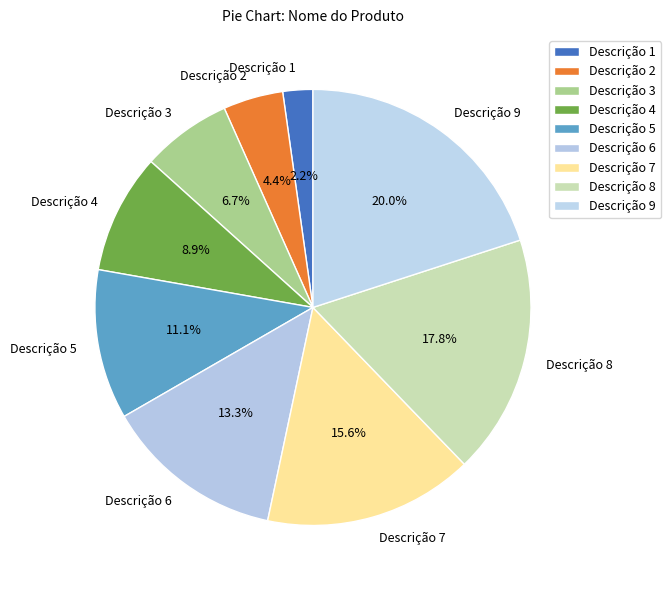

Rank the categories by value from highest to lowest.

Descrição 9, Descrição 8, Descrição 7, Descrição 6, Descrição 5, Descrição 4, Descrição 3, Descrição 2, Descrição 1